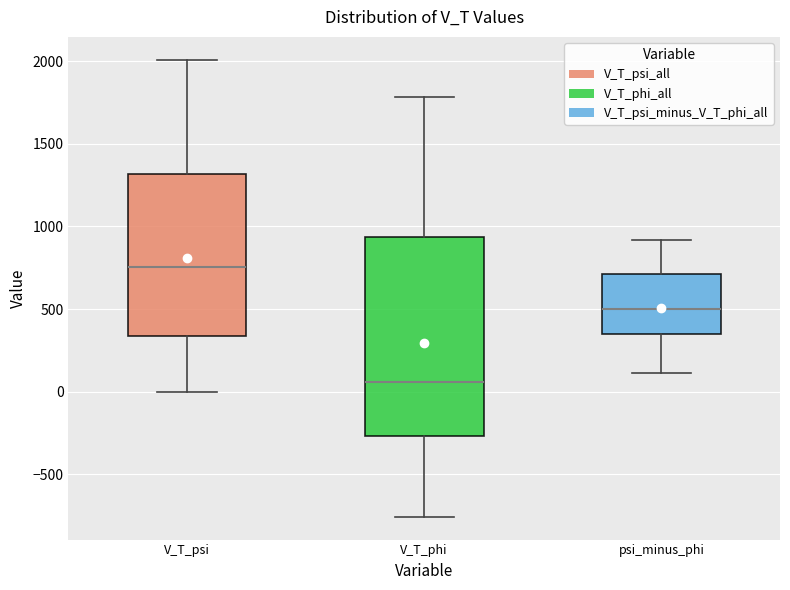

Reading left to right, transcribe this box plot: for each box, give where its median line is, the range the box spans, and where its two whiskers end, as read against the y-axis. The values are not printed on the chart, so give them approximately, as read against the axis.

V_T_psi: median 750, box 350 to 1300, whiskers 0 to 2000
V_T_phi: median 50, box -250 to 950, whiskers -750 to 1800
psi_minus_phi: median 500, box 350 to 700, whiskers 100 to 900